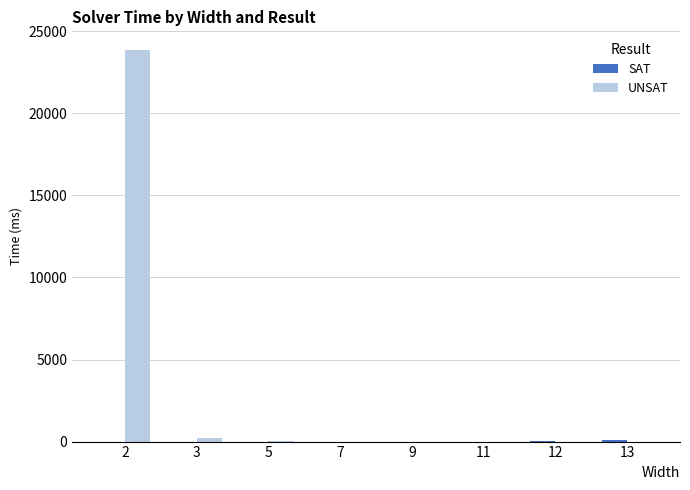

What is the maximum value shown in the chart?

23861